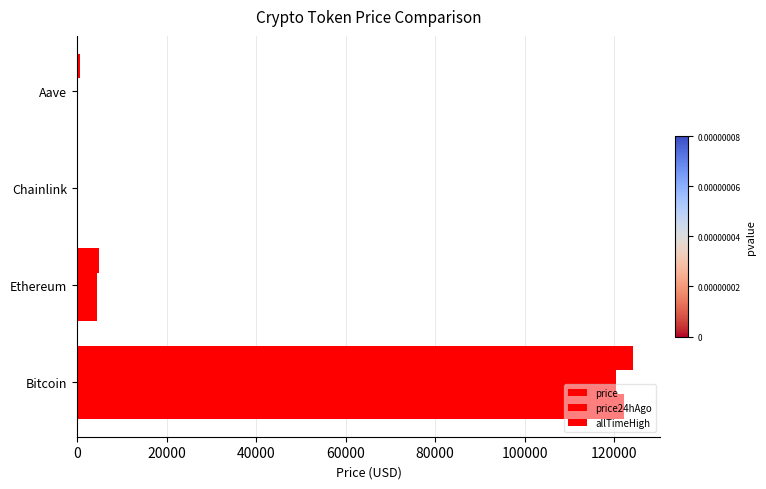

What is the difference between the maximum and minimum values in the price24hAgo series?

120371.3